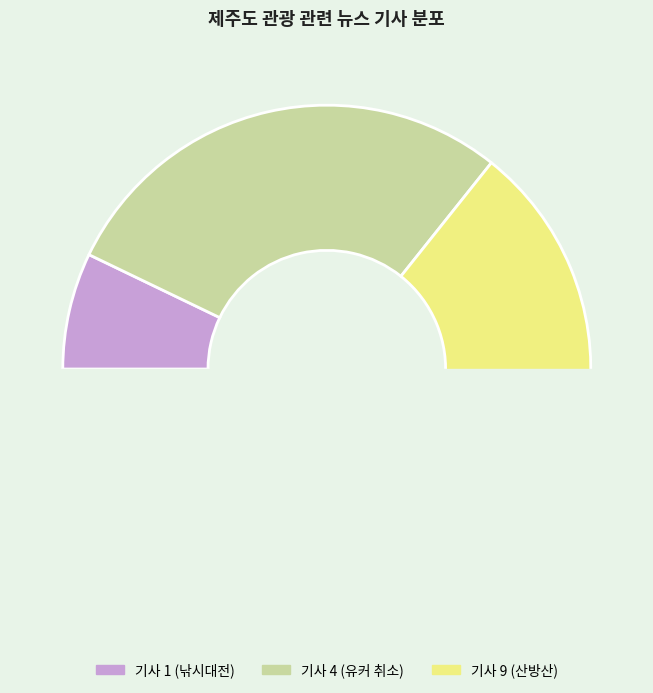

Approximately how many times larger is the value at 中 한국 관광 금지령 이후 유커 11만 명 제주도 여행 취소 compared to 제주도관광협회 골프동호회 3월 친선골프대회 개최?

2.0